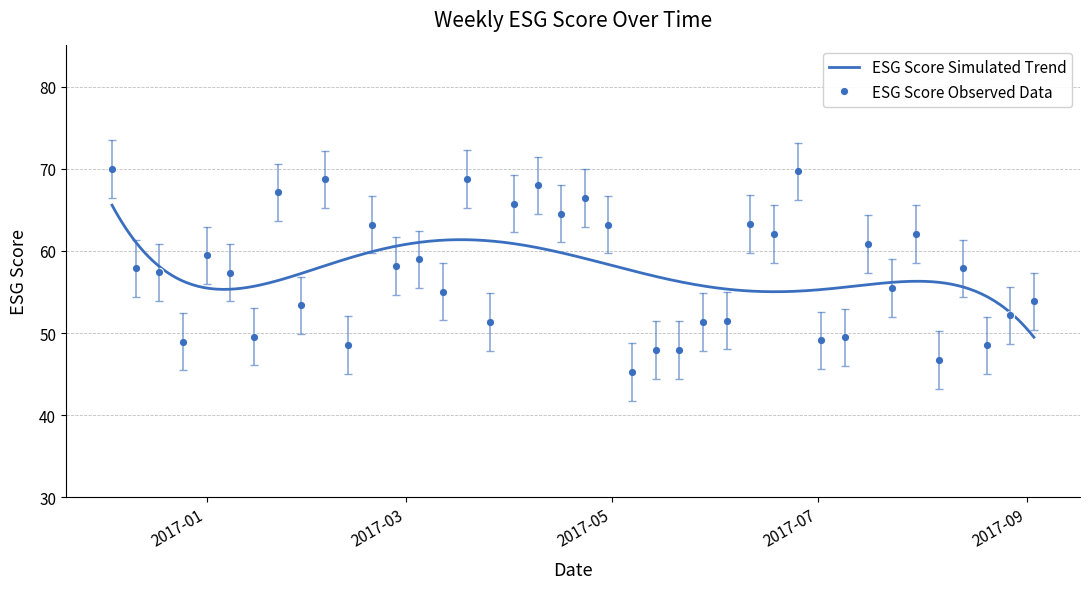

The chart shows a value of 72.5 at 2017-08-20. True or false?

False